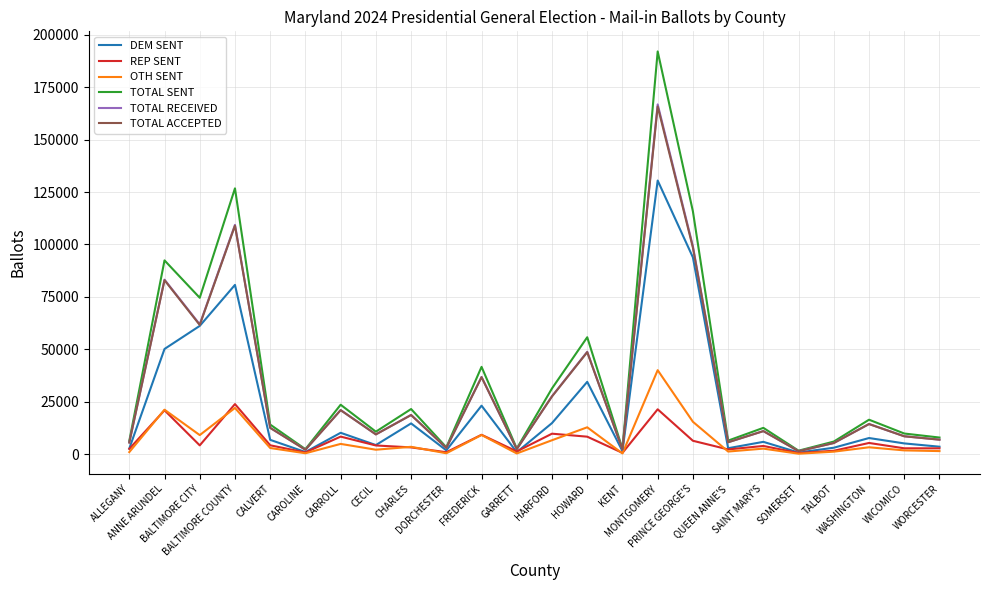

At which label is TOTAL RECEIVED closest to 84129?

ANNE ARUNDEL